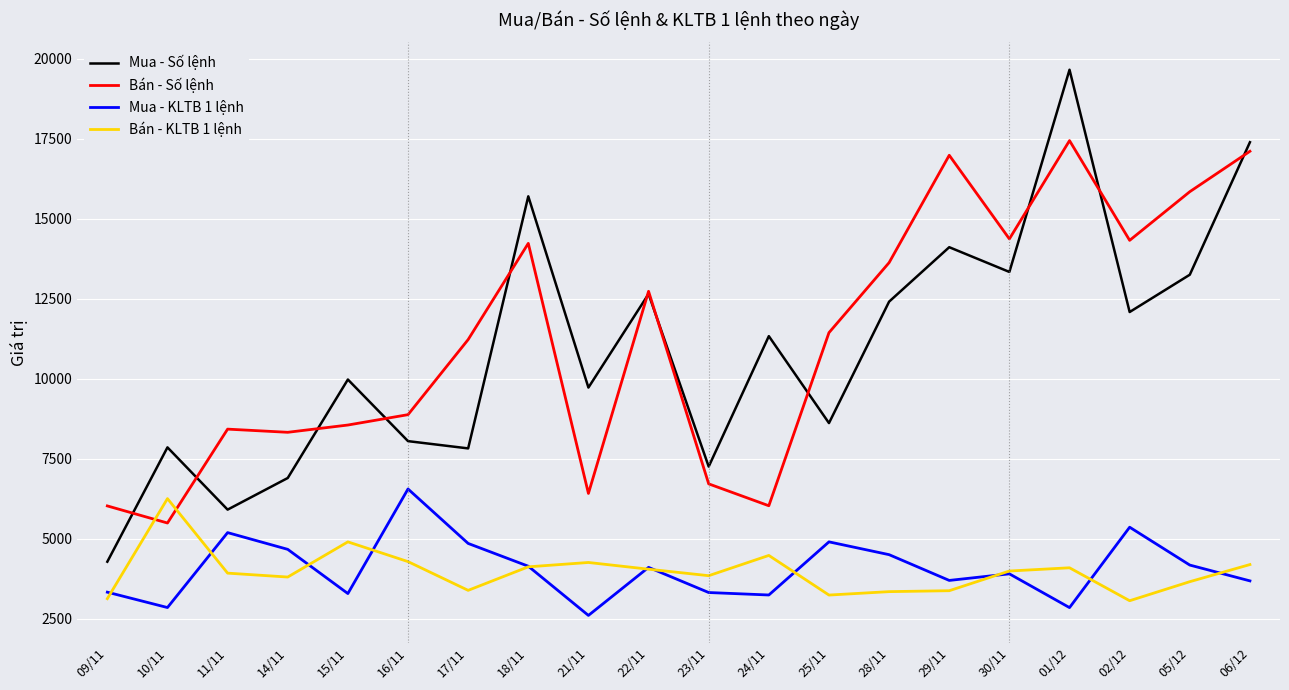

What is the spread (max minus min) of values at 02/12?

11259